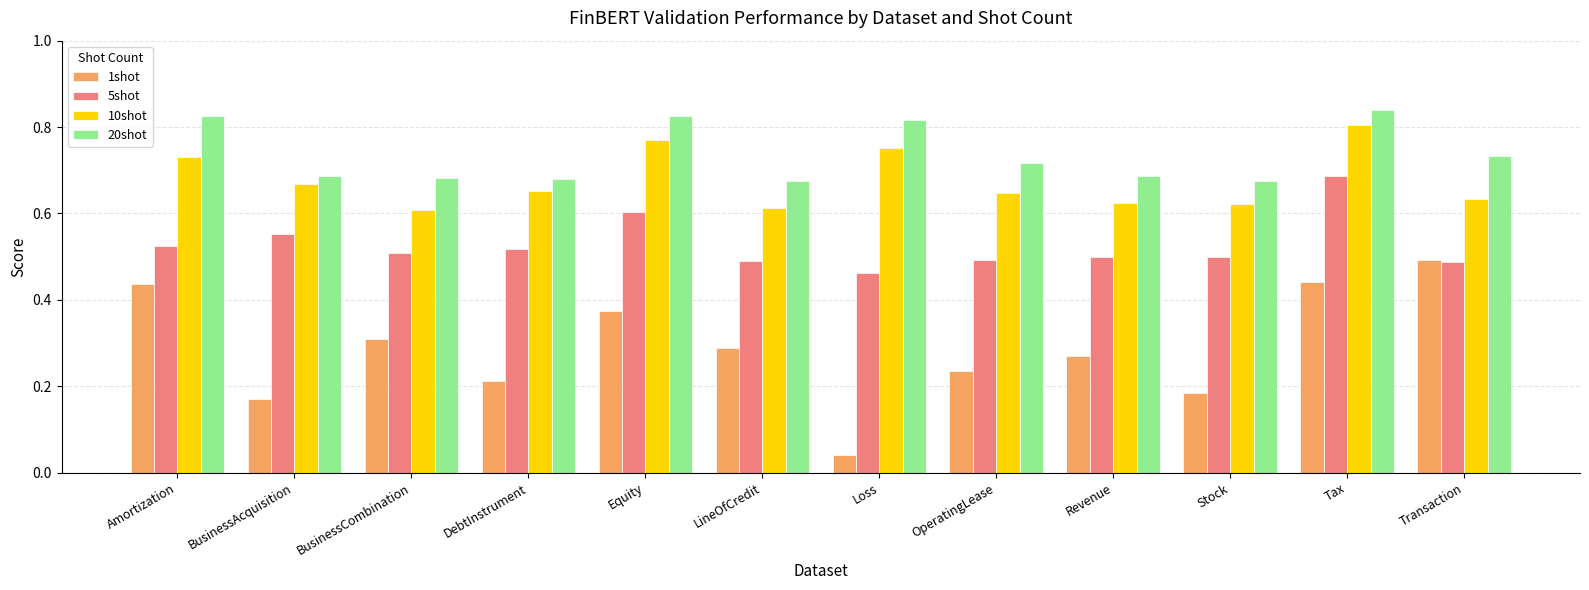

Which series has the largest range (max minus min)?

1shot